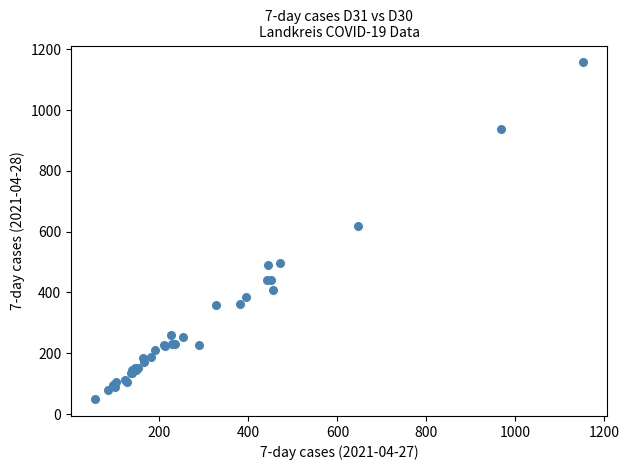

What Y value in the scatter plot is closest to 603?

620